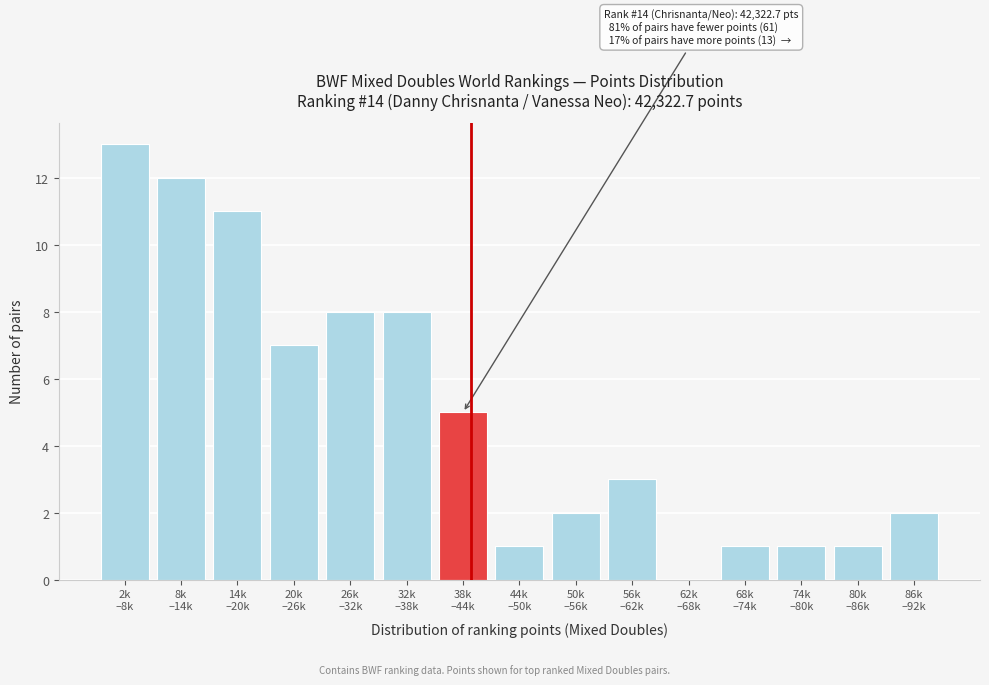

What is the greatest value displayed?

13